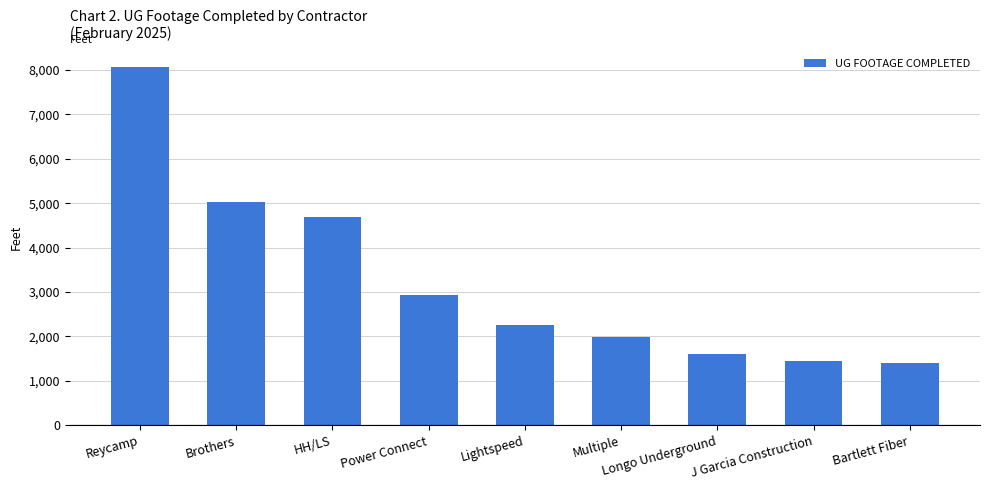

What is the maximum value shown in the chart?

8065